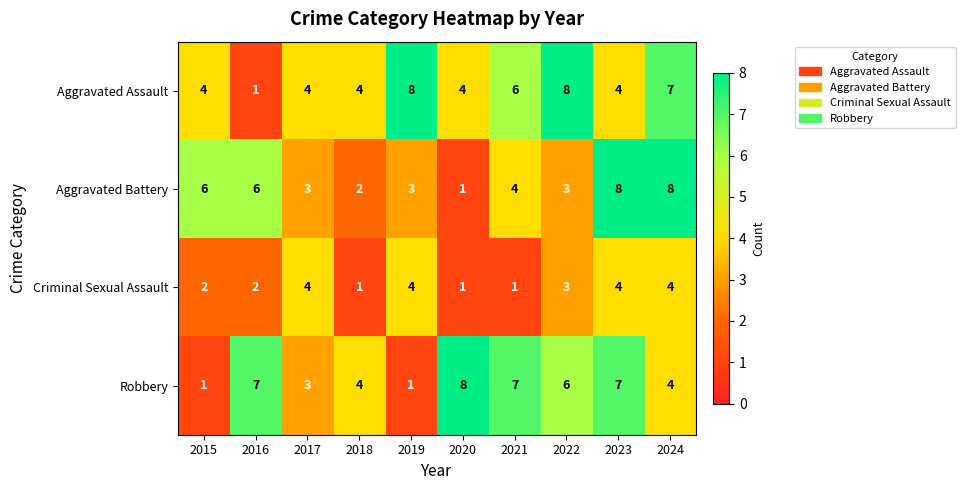

Which series has the largest total across all categories?

Aggravated Assault